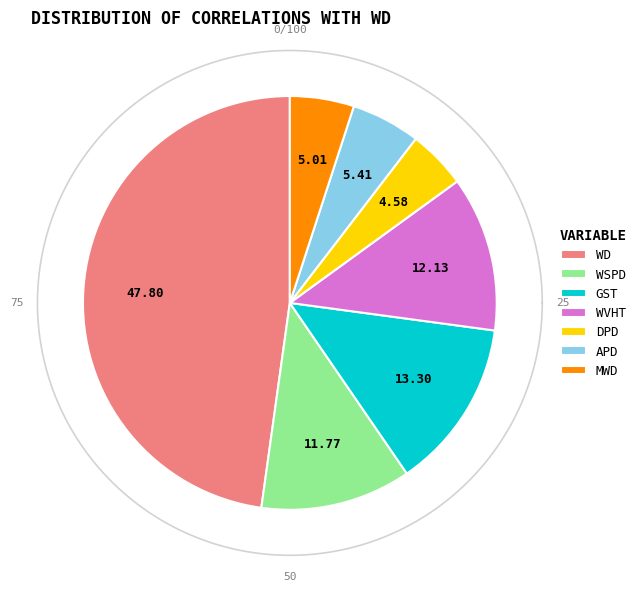

What percentage do MWD and WSPD together represent?

16.8%